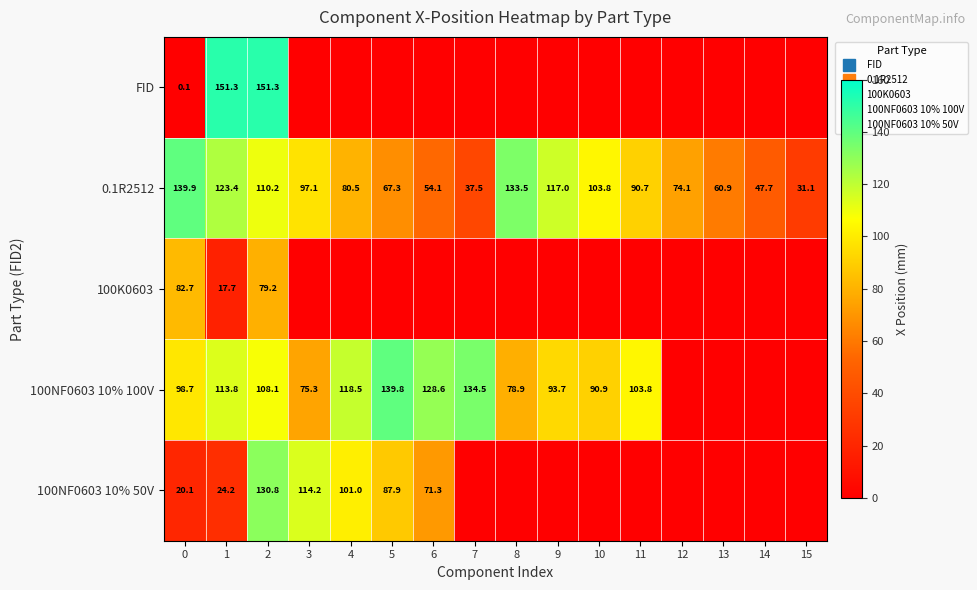

The value of FID at 5 is -97.7. True or false?

False